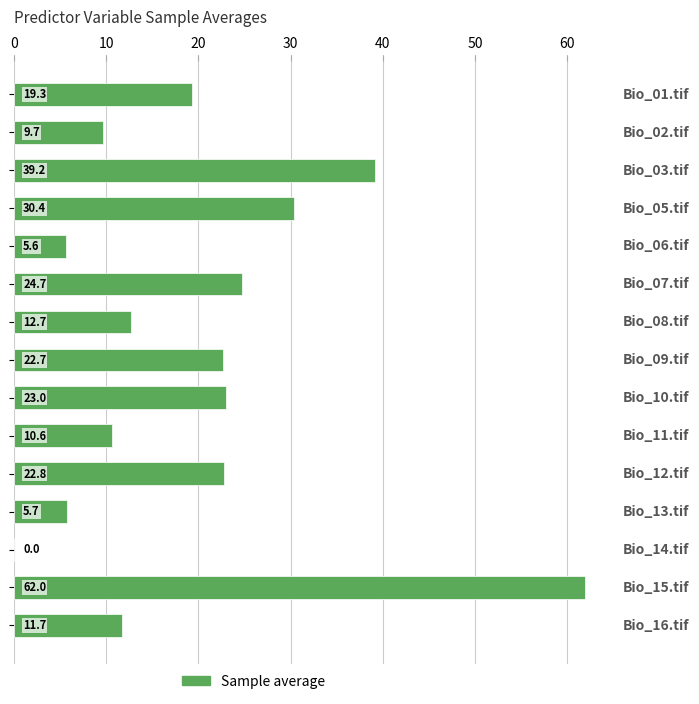

Count the number of data series in this chart.

1